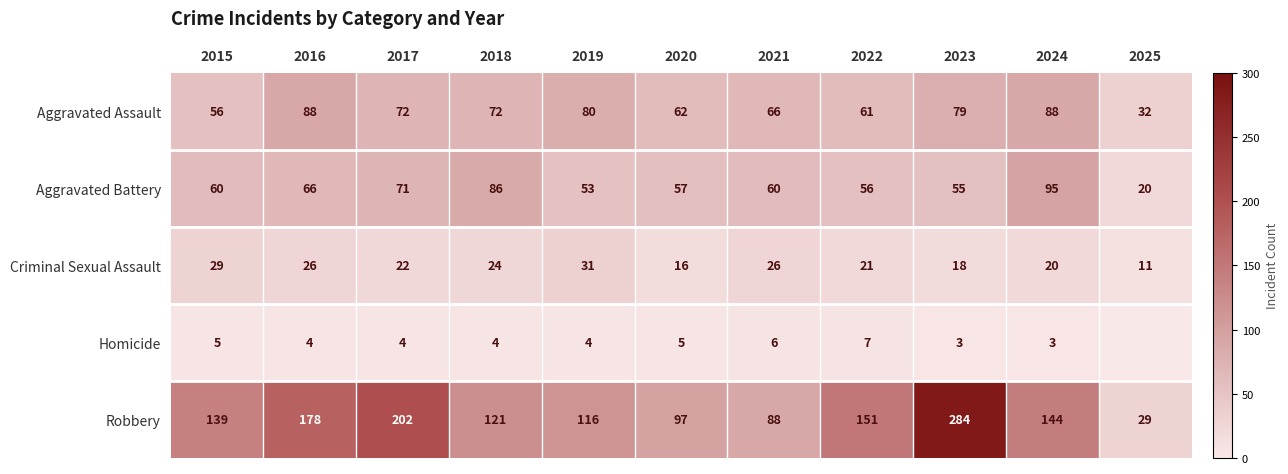

What is the difference between the highest and lowest values at 2024?

141